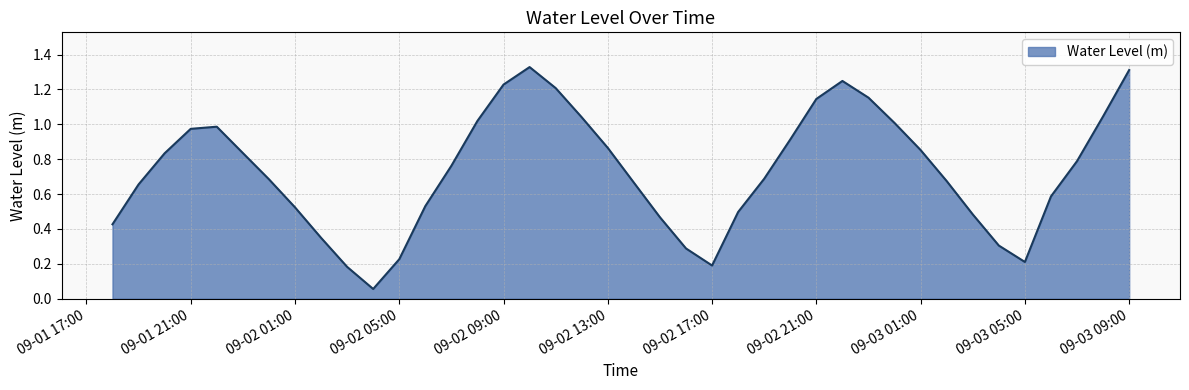

What is the difference between the maximum and minimum values?

1.3